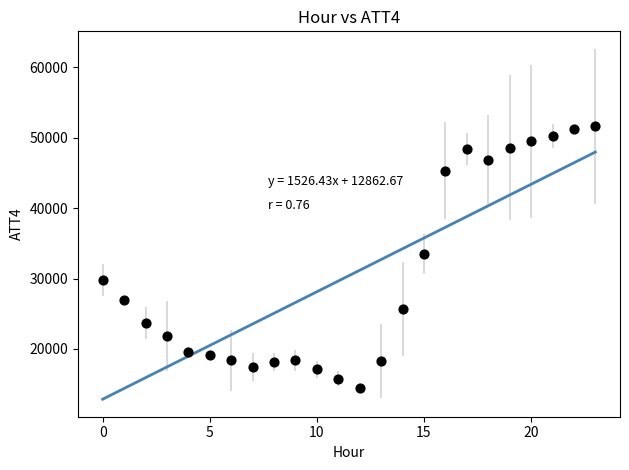

What is the range of Y values (max minus min)?

37100